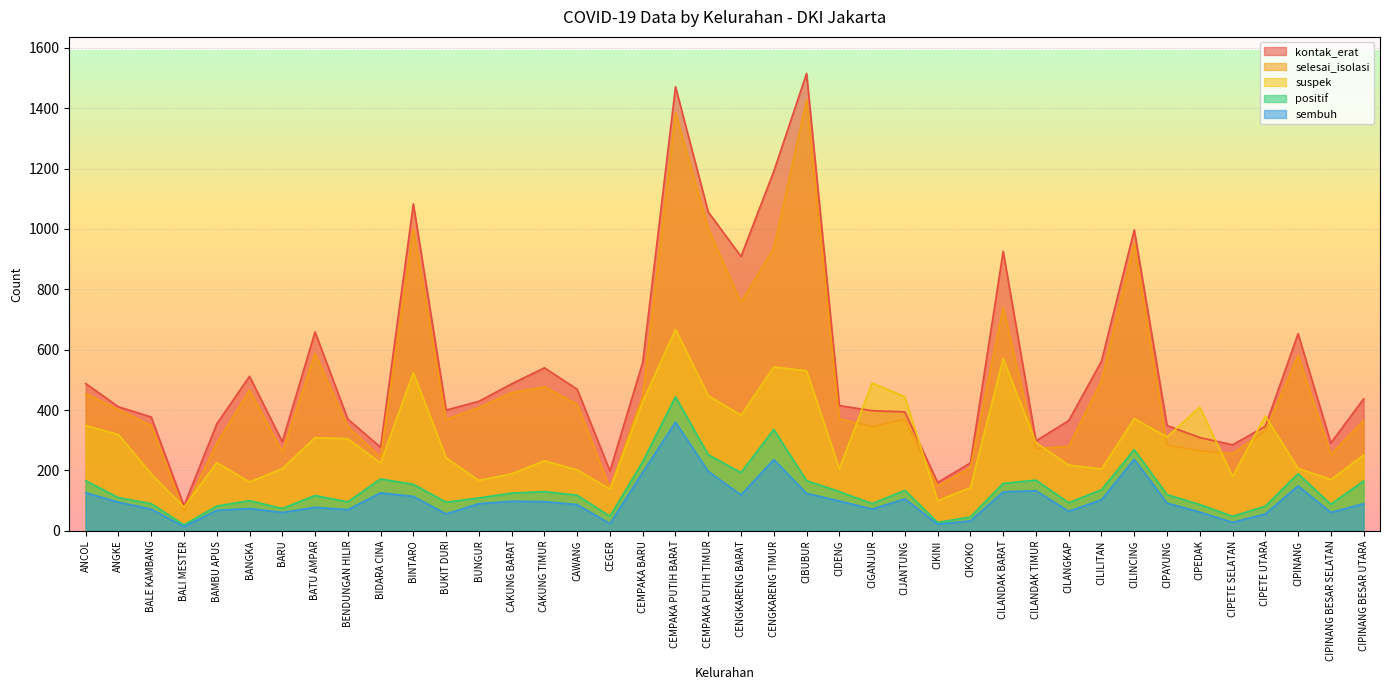

What is the value of the positif point at the 39th from the left?

88